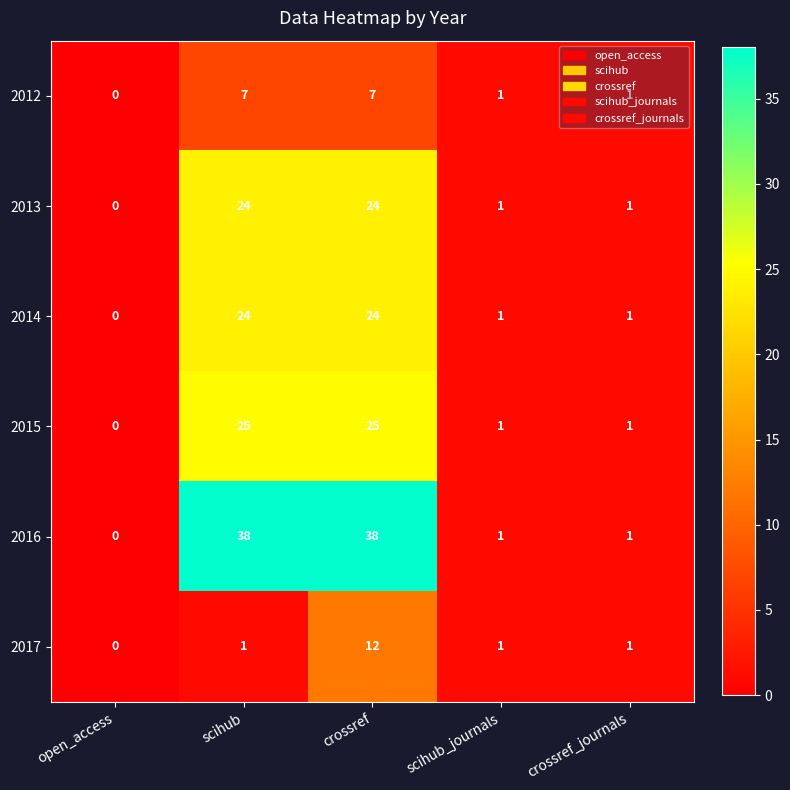

At which label does 2013 first exceed 1?

scihub